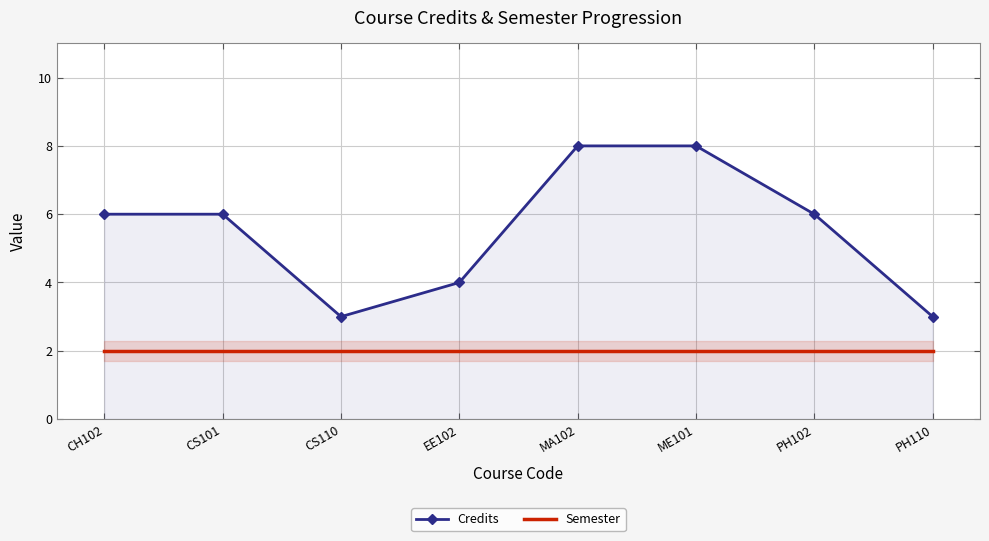

What is the label of the 3rd point from the left?

CS110